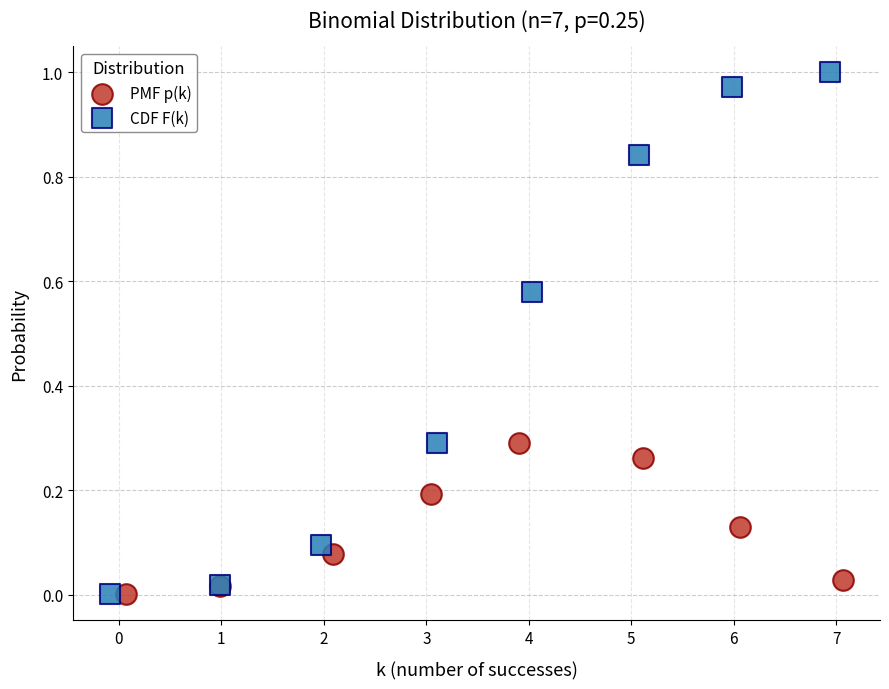

Which series contains the highest Y value?

CDF F(k)